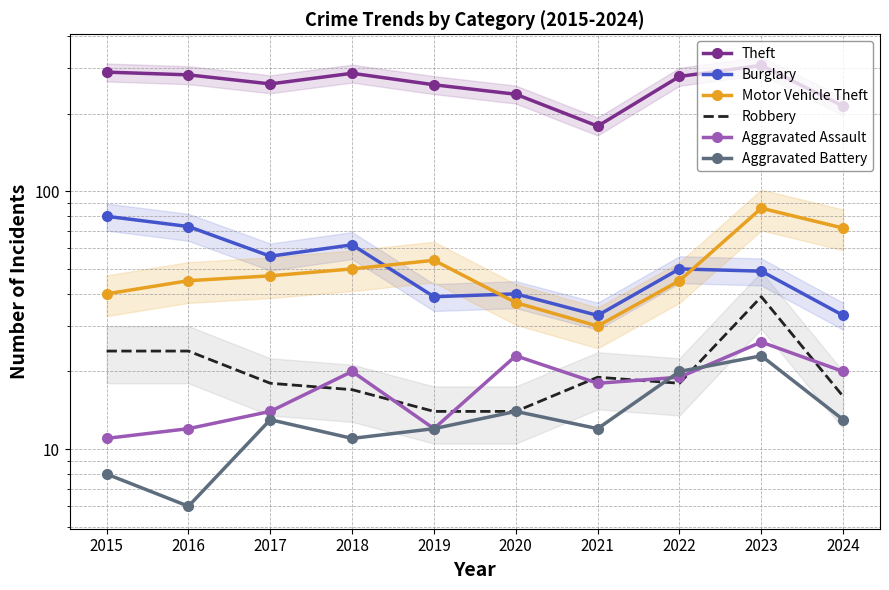

Reading left to right, transcribe all the data shown in this chart.

Theft: 290	283	261	287	259	238	179	279	308	214
Burglary: 80	73	56	62	39	40	33	50	49	33
Motor Vehicle Theft: 40	45	47	50	54	37	30	45	86	72
Robbery: 24	24	18	17	14	14	19	18	39	16
Aggravated Assault: 11	12	14	20	12	23	18	19	26	20
Aggravated Battery: 8	6	13	11	12	14	12	20	23	13